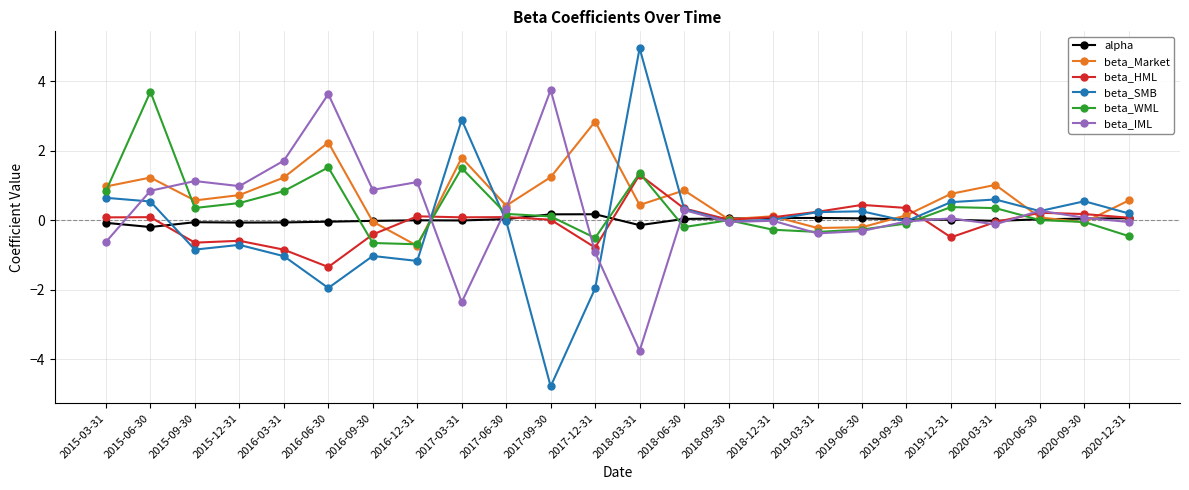

What position from the right is 2019-03-31?

8